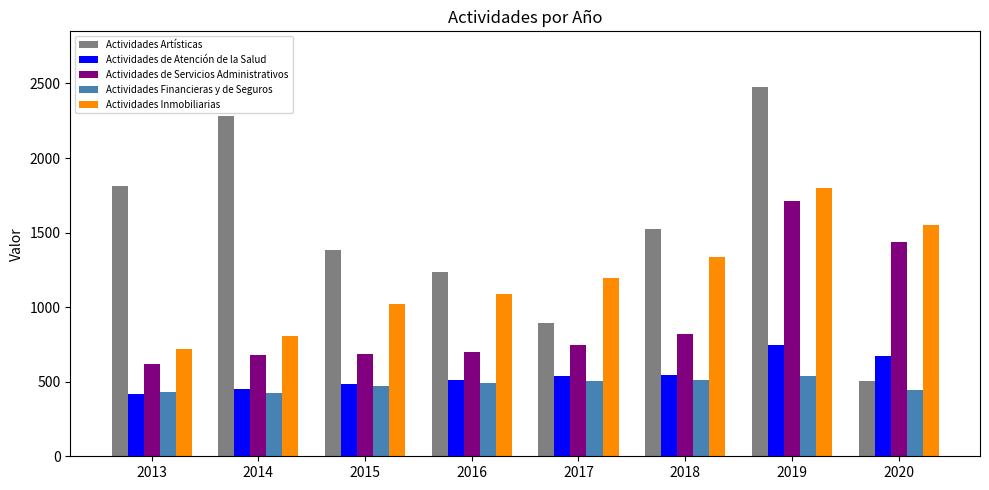

How many bars are there in each group?

5